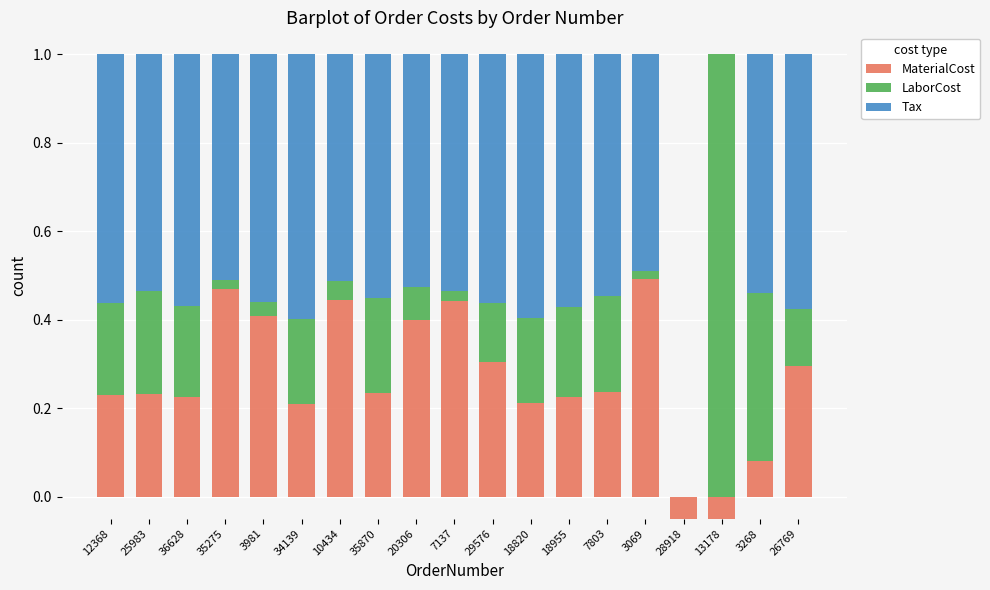

Which has a higher value, 28918 or 3069?

3069